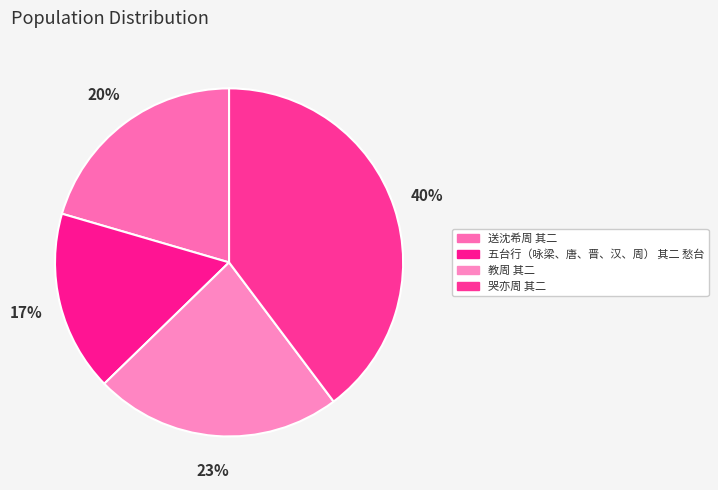

Is there a majority slice in this chart?

No